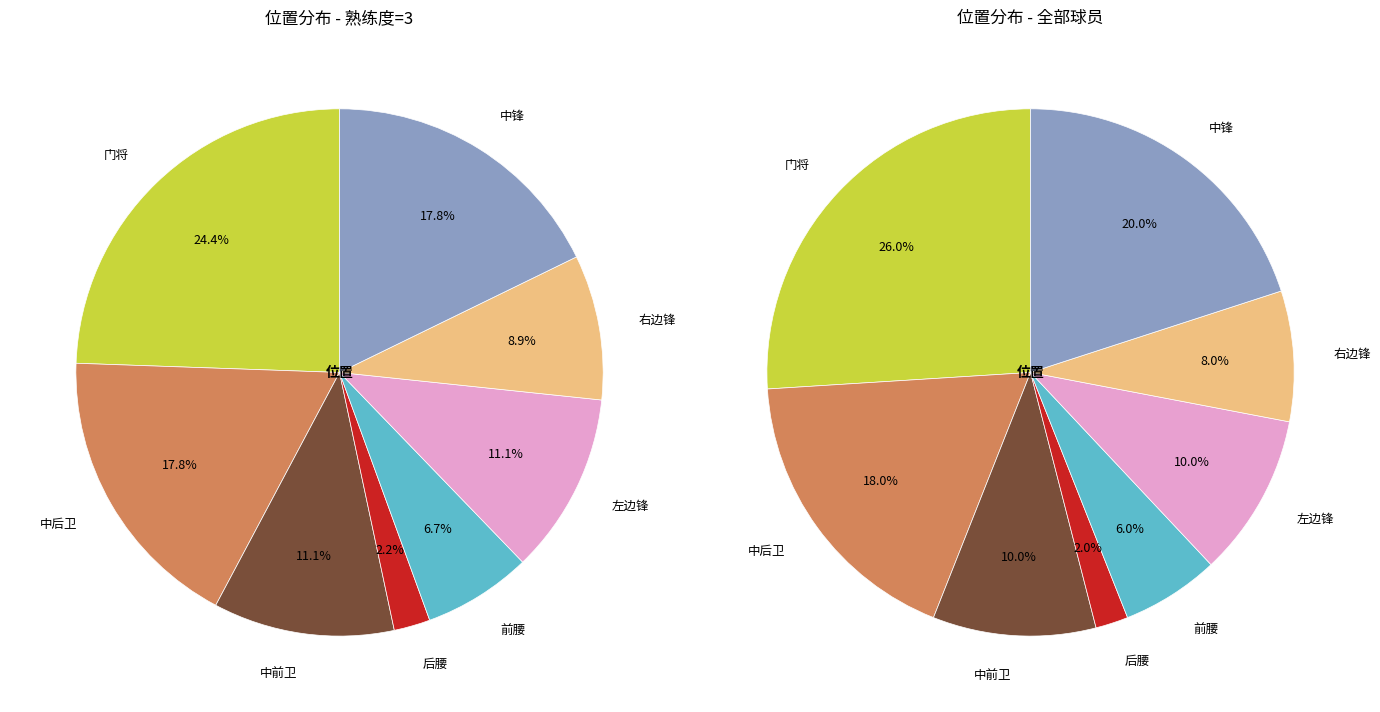

Which has a higher value, 后腰 or 右边锋?

右边锋